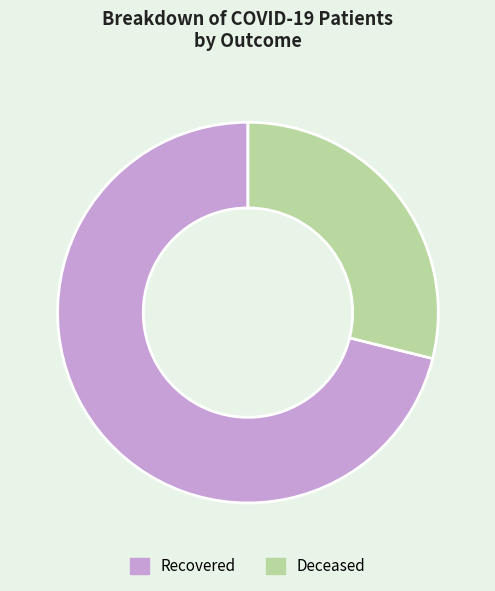

Rank the categories by value from lowest to highest.

Deceased, Recovered